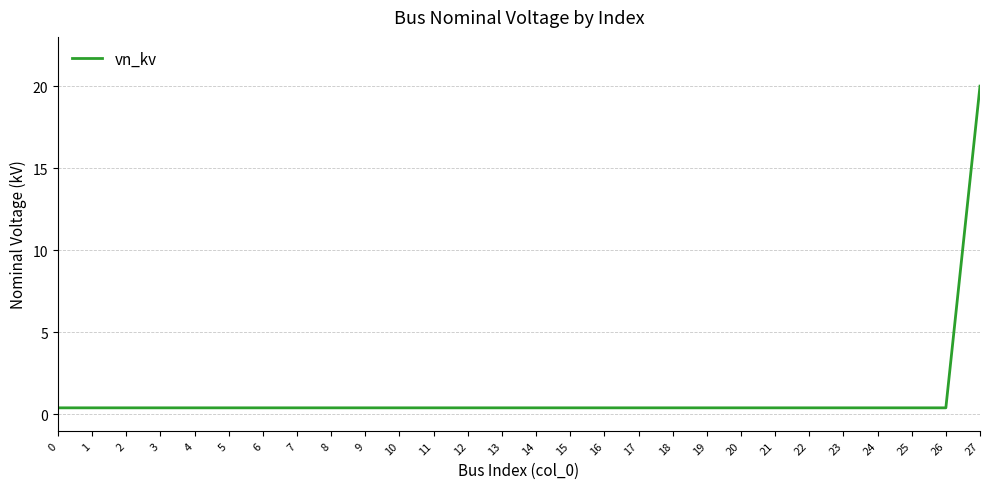

The chart shows a value of 0.4 at 0. True or false?

True